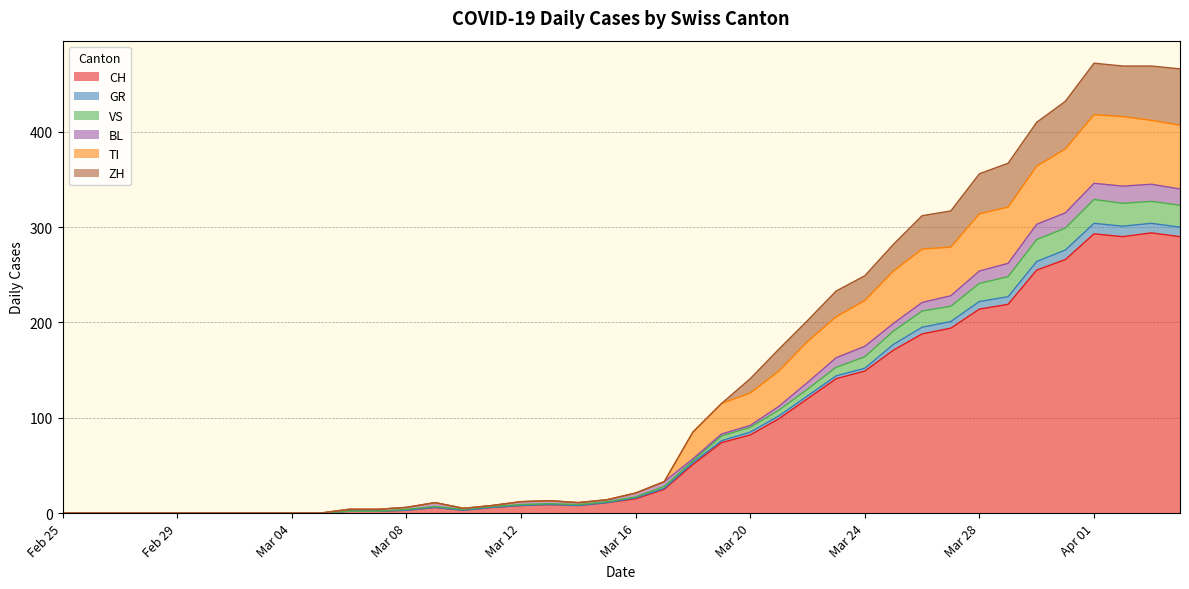

True or false: TI has more than 1 interior local peaks.

True